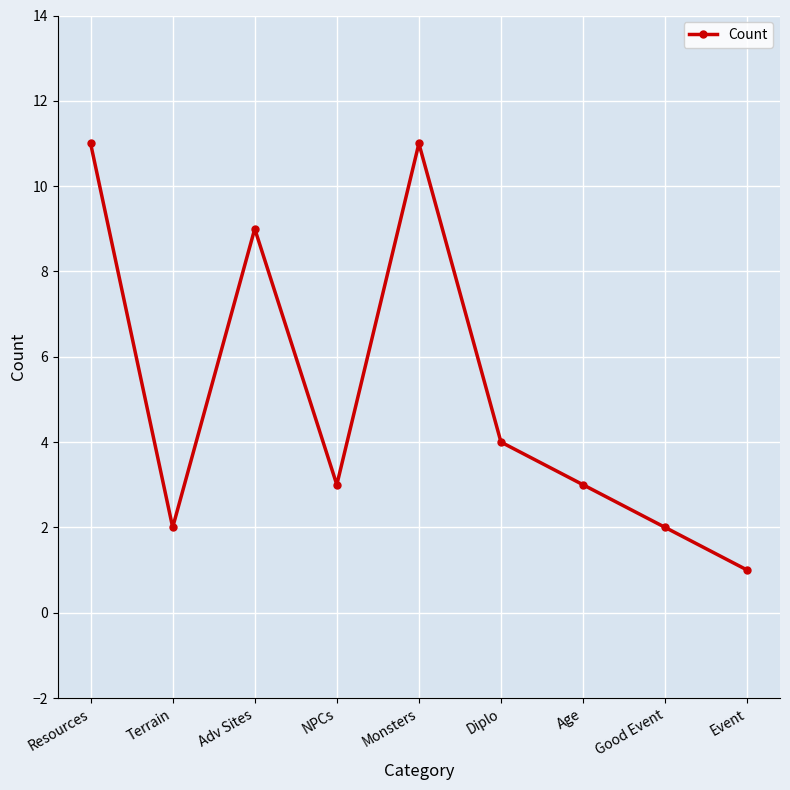

What is the label of the 3rd point from the left?

Adv Sites